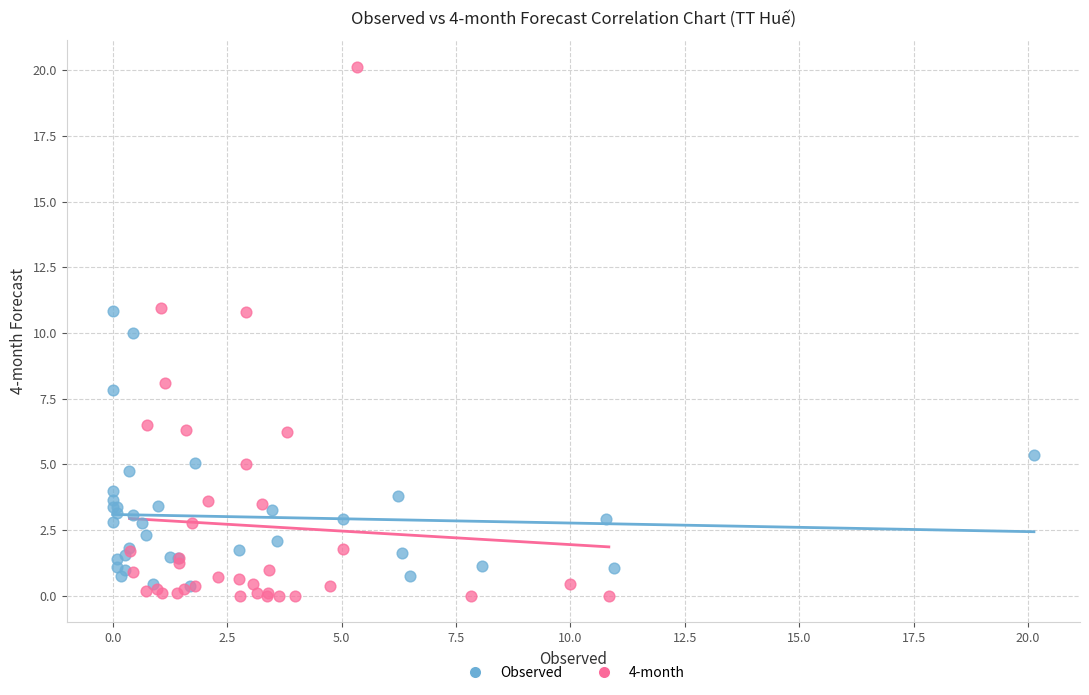

Which series contains the highest Y value?

4-month